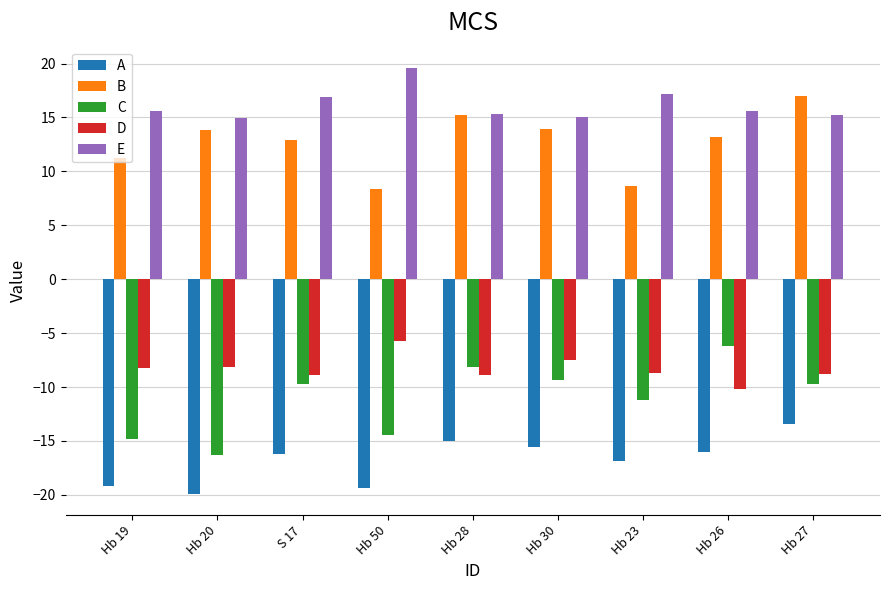

At Hb 19, list the series in order from smallest to largest.

A, C, D, B, E